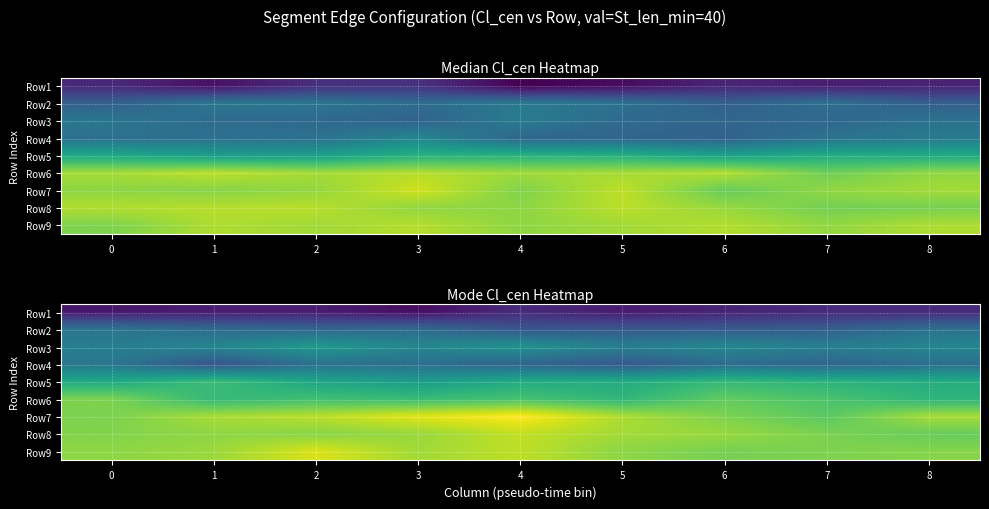

What is the spread (max minus min) of values at 5?

28.2